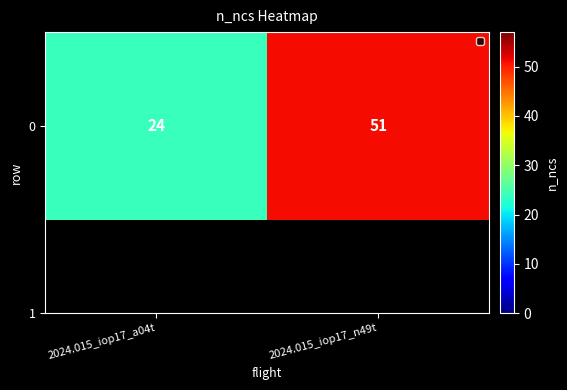

List the labels in order of value, largest first.

2024.015_iop17_n49t, 2024.015_iop17_a04t